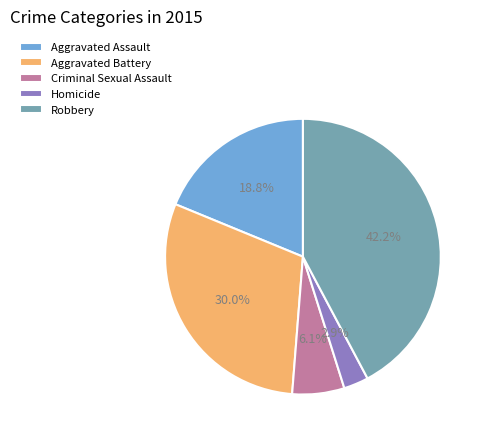

To the nearest percent, what percentage of the pie is Homicide?

3%